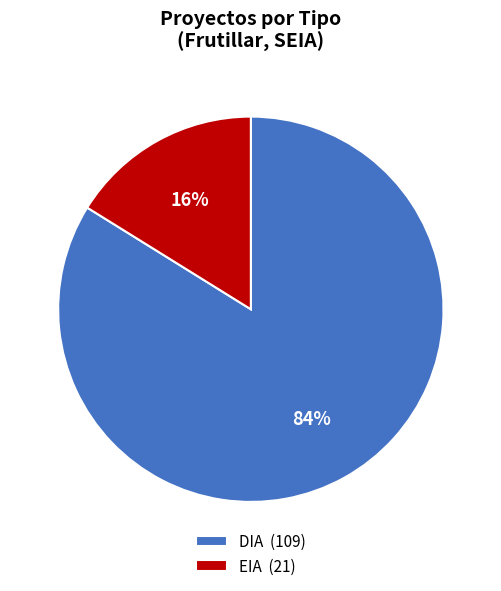

Count the number of slices in the pie.

2